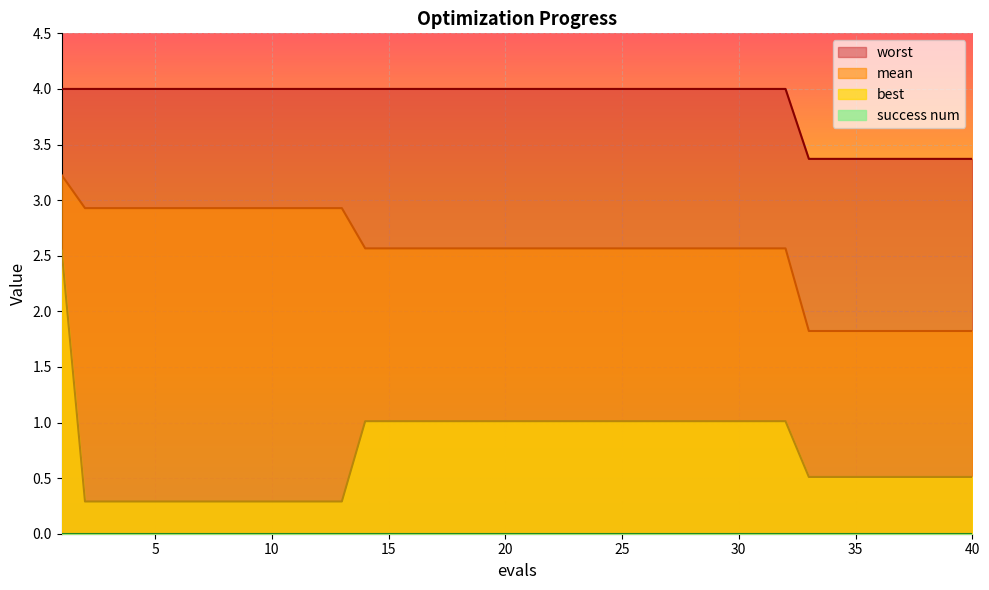

The mean series shows 1.3 at 35. True or false?

False